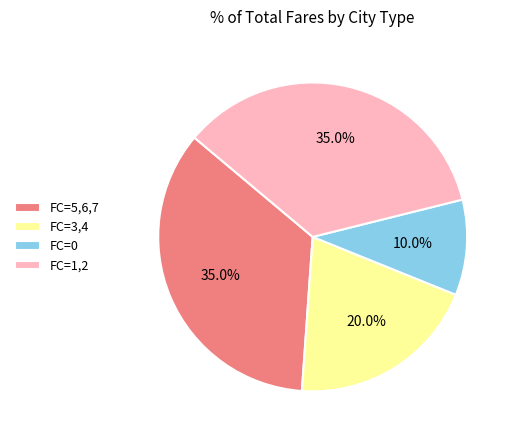

Count the number of slices in the pie.

4